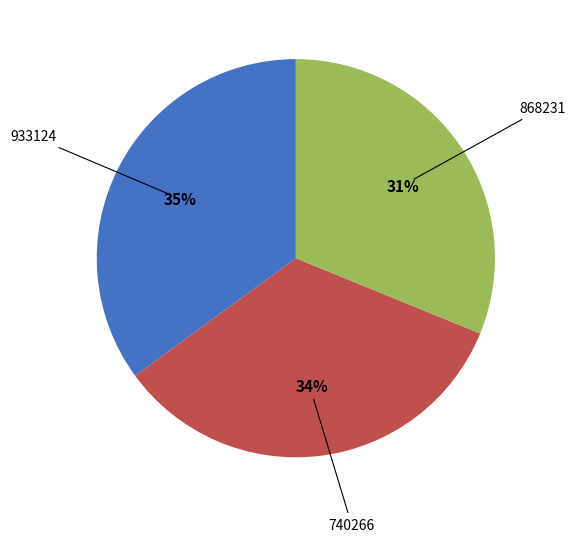

Is there any slice that represents more than half of the pie?

No